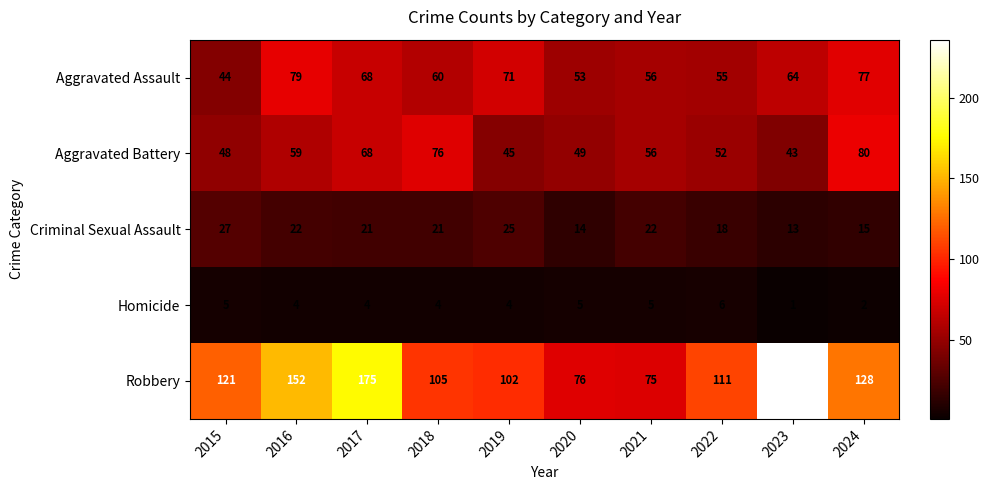

At which label is Robbery closest to 155?

2016